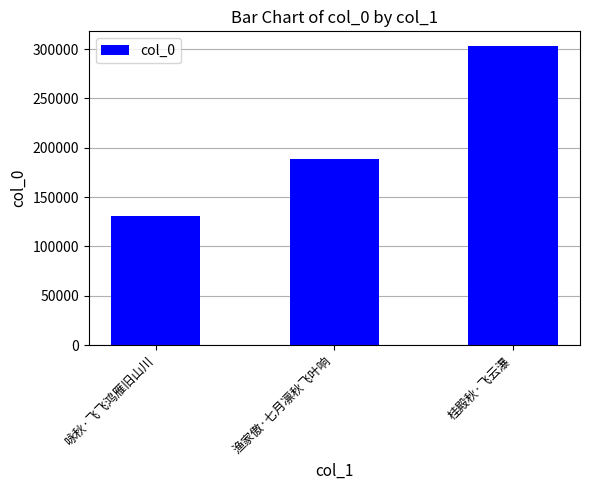

Reading left to right, what are all the values shown in this chart?

咏秋·飞飞鸿雁旧山川=131336	渔家傲·七月凛秋飞叶响=189120	桂殿秋·飞云瀑=302826